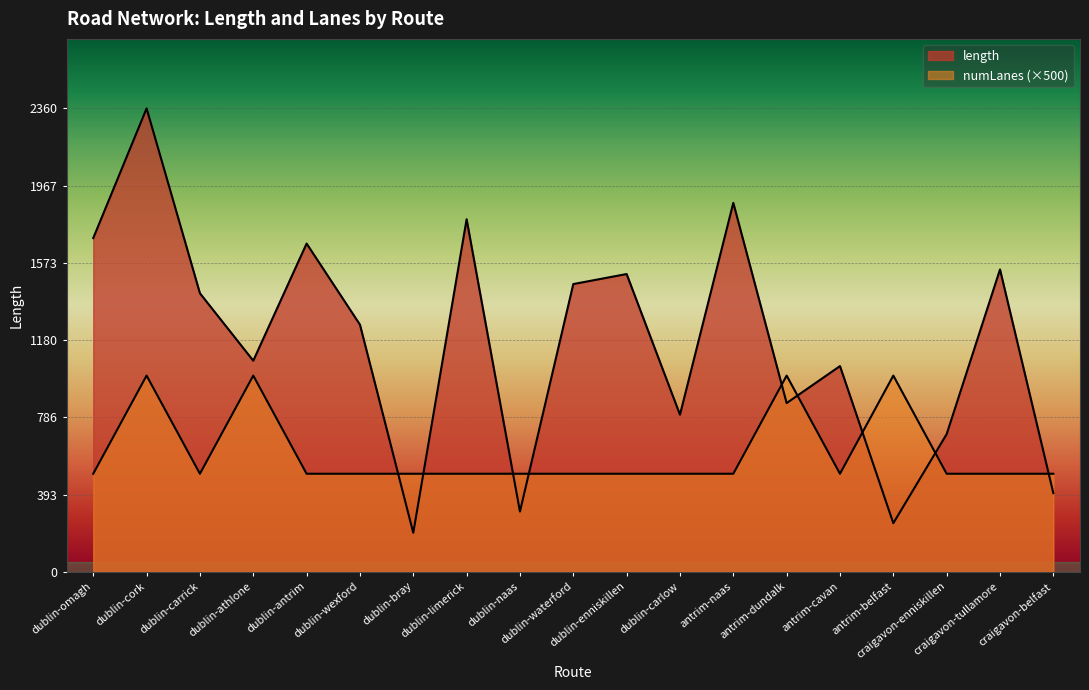

What is the sum of all length values?

22254.3